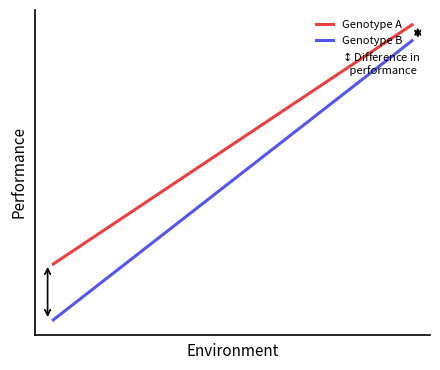

True or false: Genotype B and Genotype A cross at least once.

False